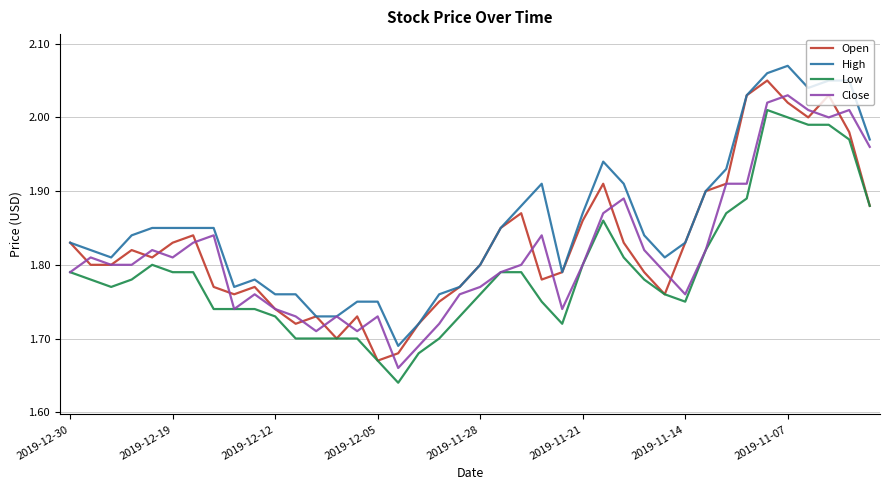

True or false: Low and High intersect in this chart.

False